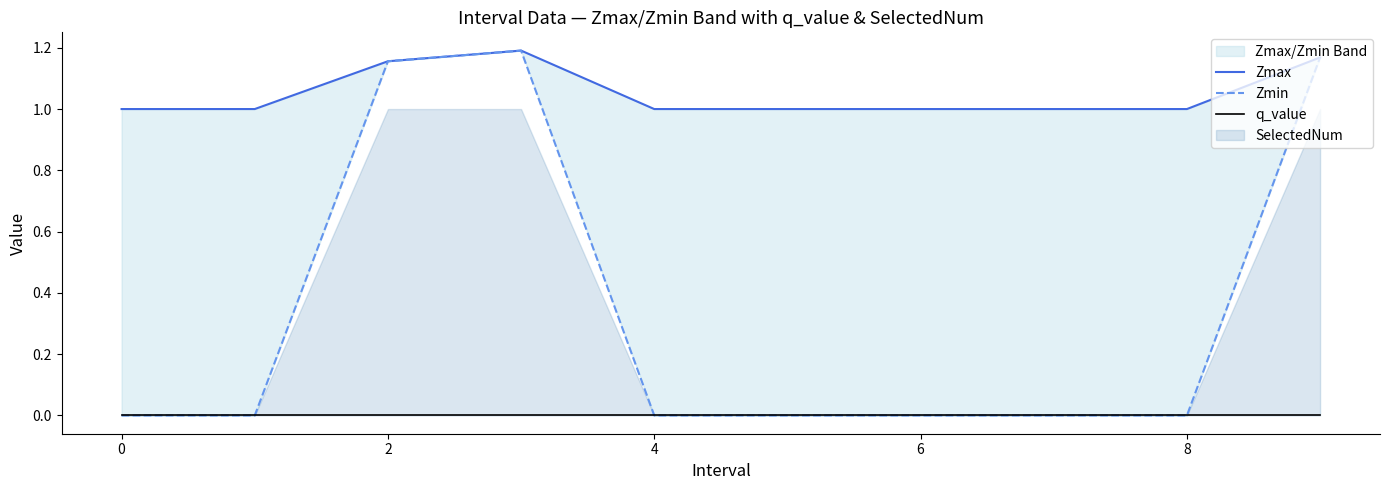

Which has a higher value, 8 or −2?

8